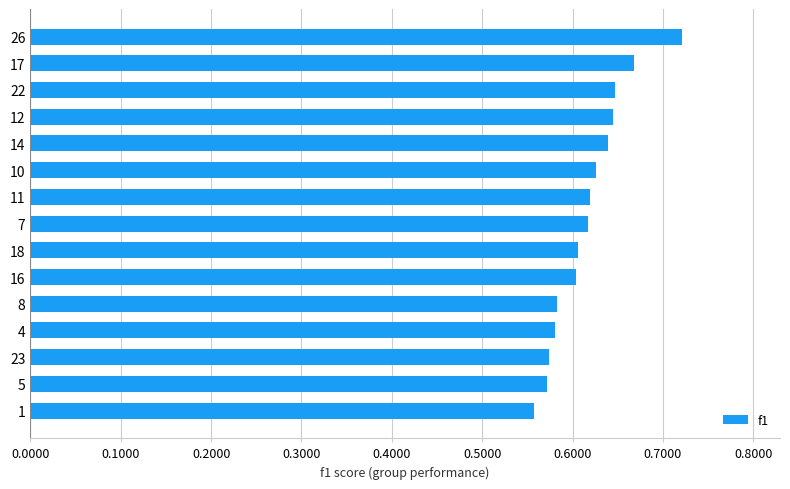

True or false: the data shows 1.0 at 4.

False